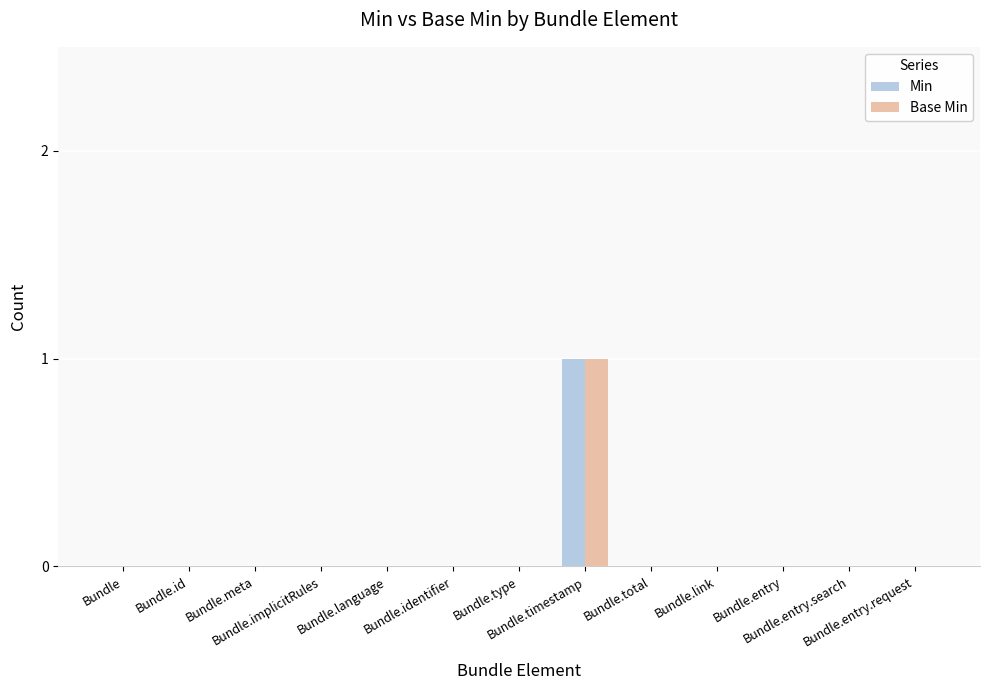

How many data points does each series have?

13